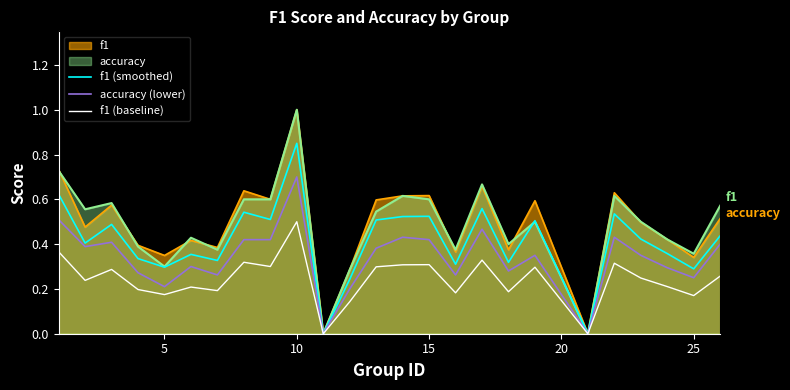

What is the sum of all f1 (baseline) values?

6.0